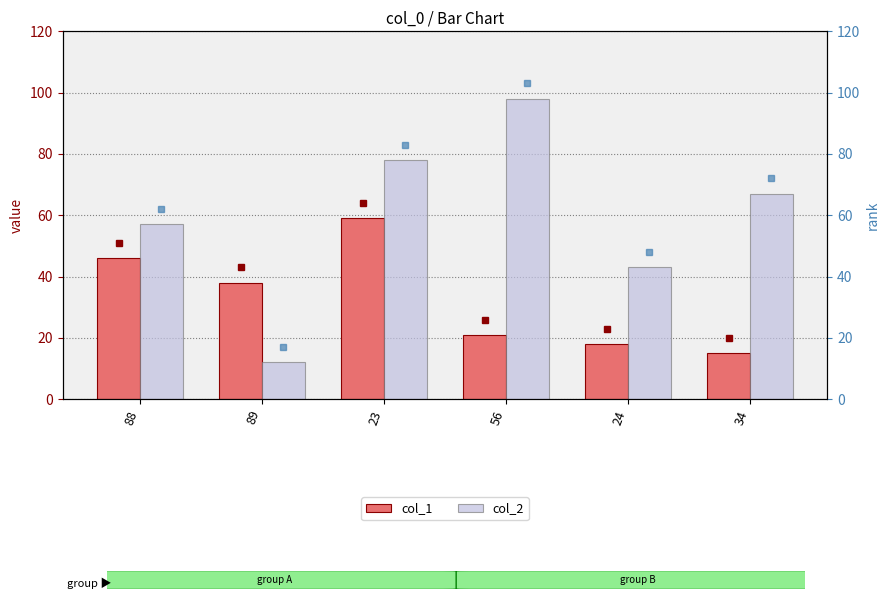

At which label does col_2 reach its minimum?

89